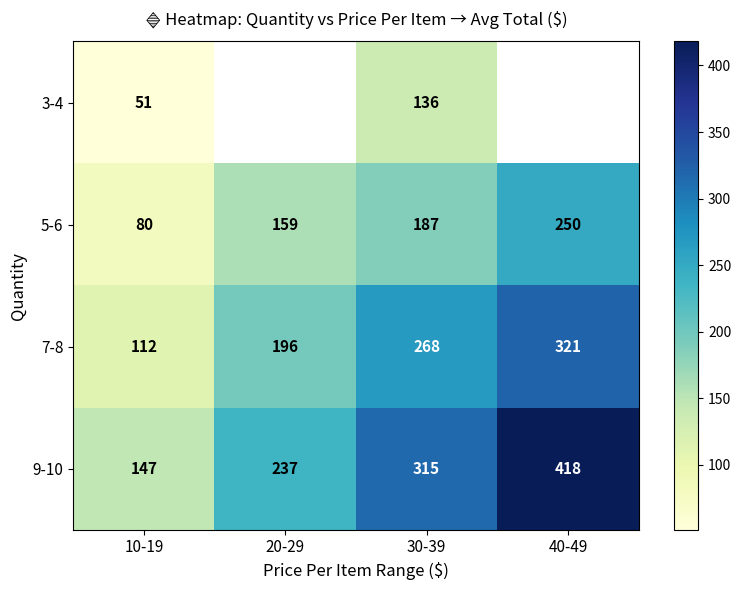

How many 9-10 values are between 237 and 418?

3